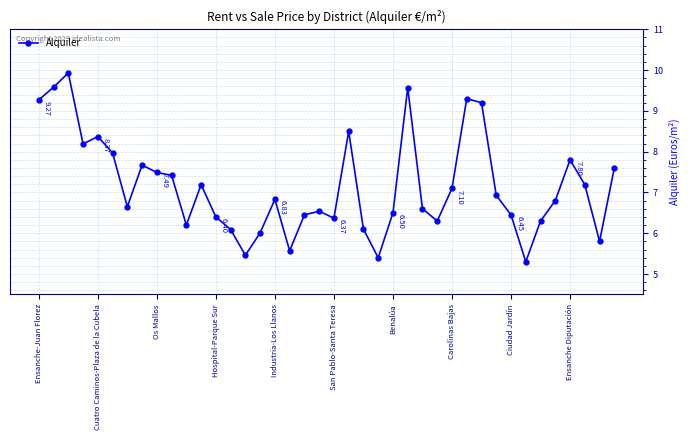

What is the sum of all values?

286.4